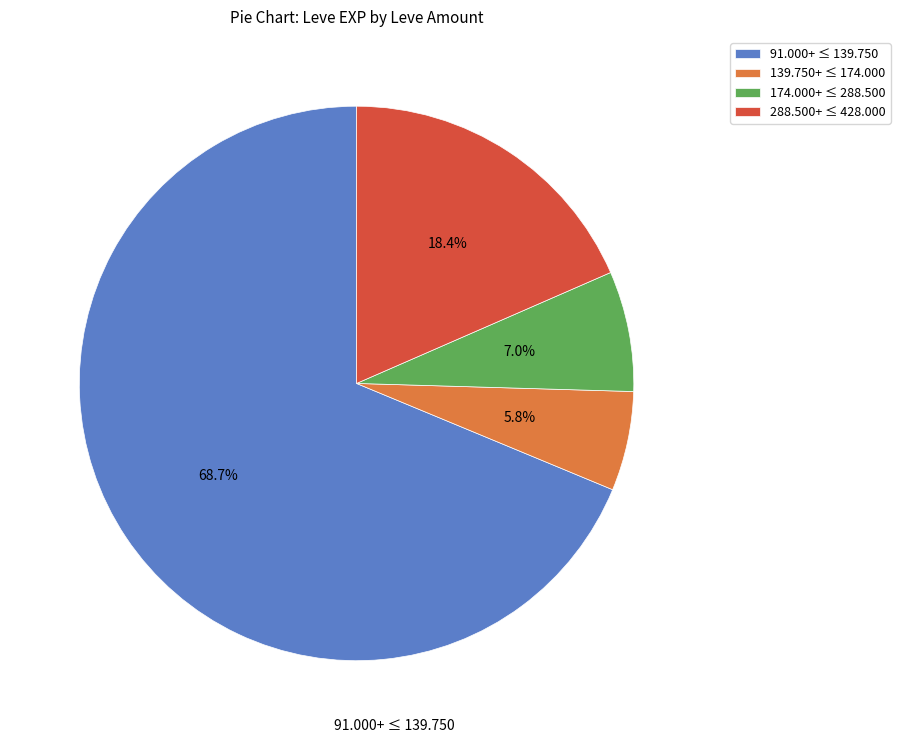

What is the largest slice in the pie chart?

91.000+ ≤ 139.750